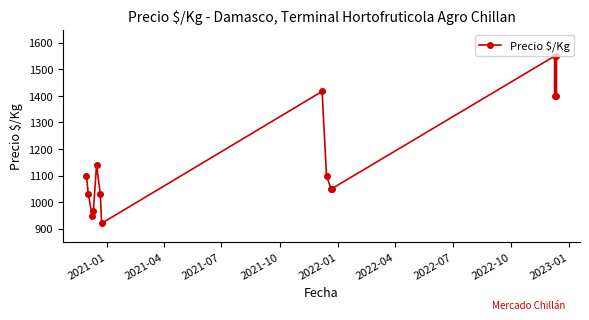

Reading right to left, what are all the values shown in this chart?

1400	1550	1400	1550	1050	1050	1100	1417	920	1030	1139	967	947	1031	1100